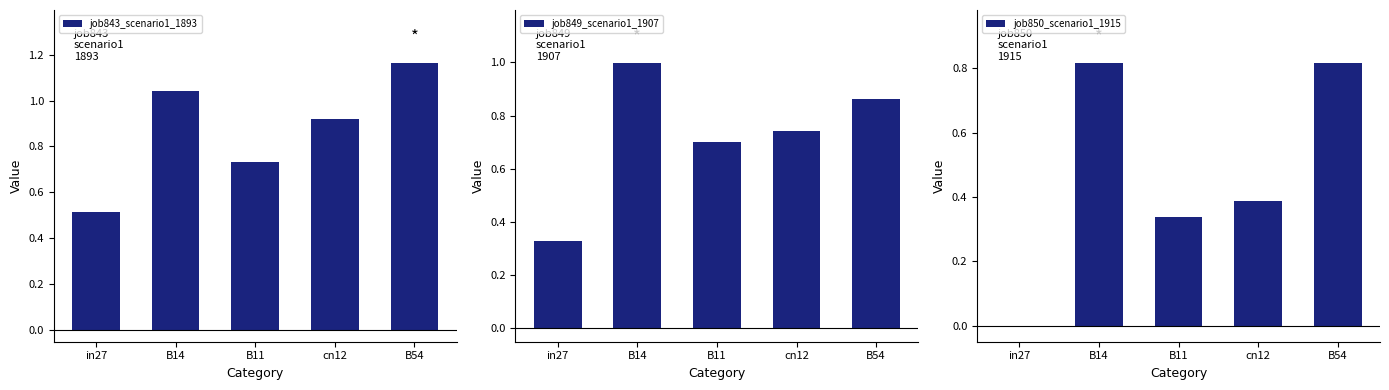

Is it true that job843_scenario1_1893 equals 1.0 at B14?

True